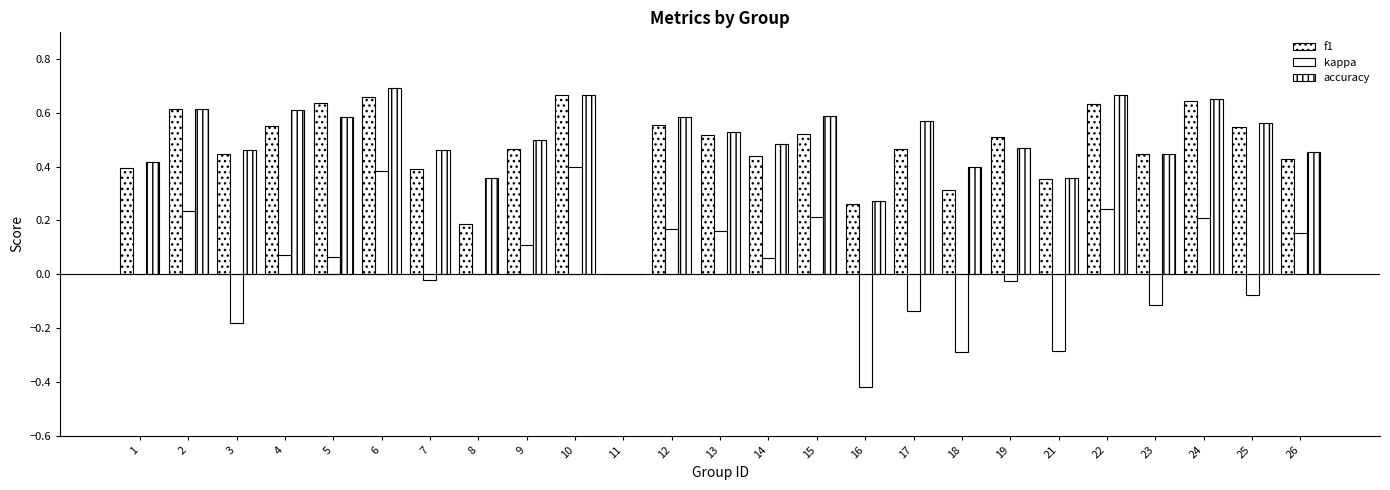

The value of accuracy at 26 is 0.5. True or false?

True